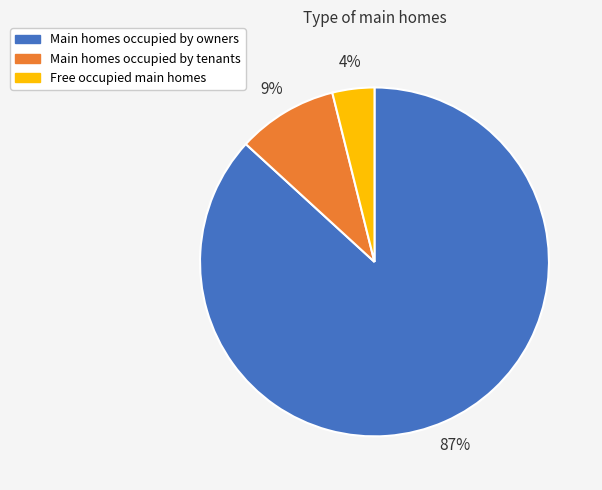

To the nearest percent, what is the combined percentage of Main homes occupied by owners and Free occupied main homes?

91%